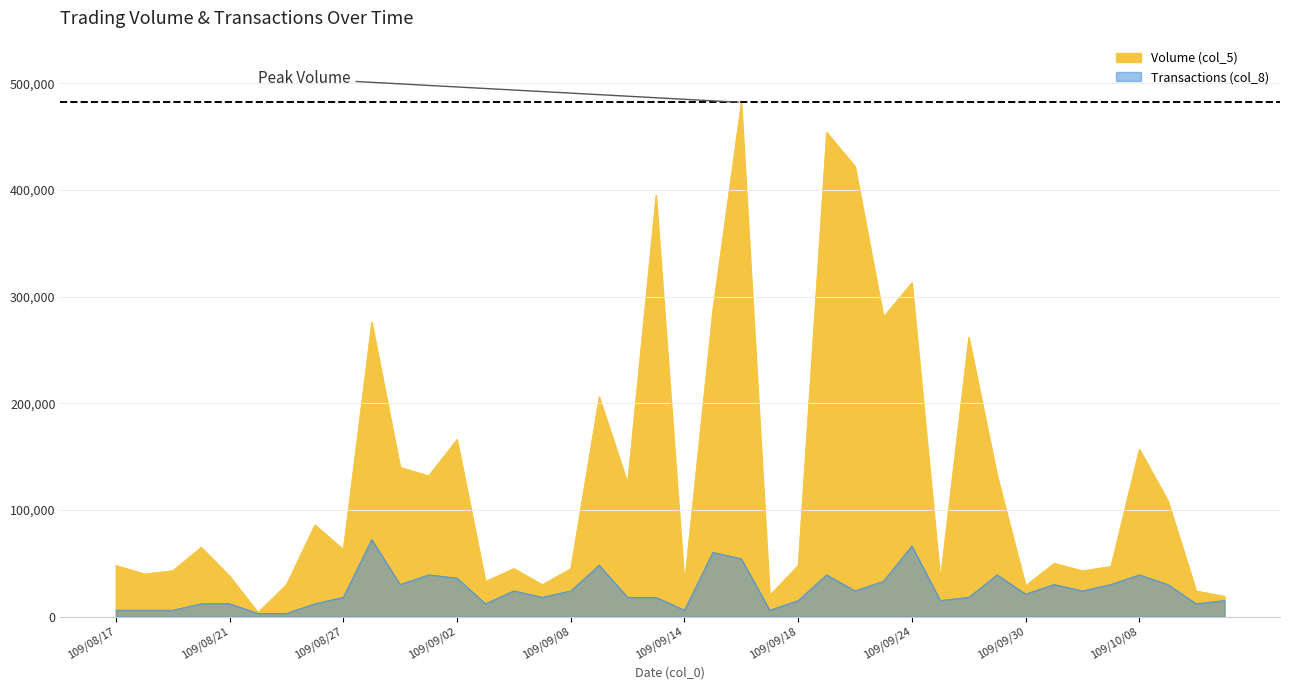

What is the smallest value displayed?

3012.5